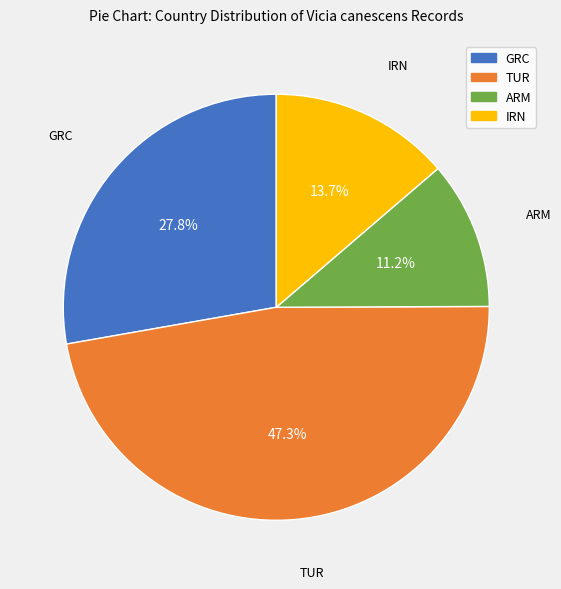

Is there any slice that represents more than half of the pie?

No